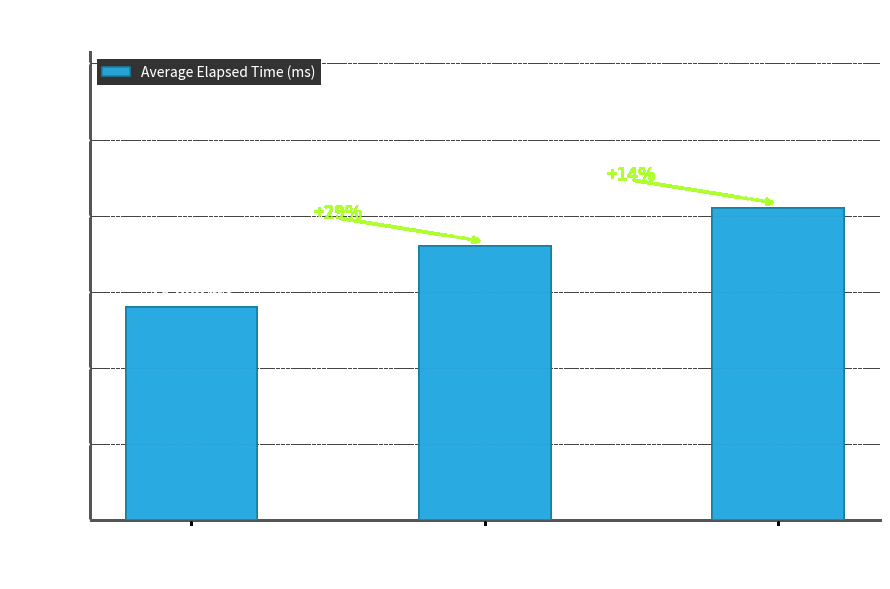

Rank the categories by value from highest to lowest.

d, b, a